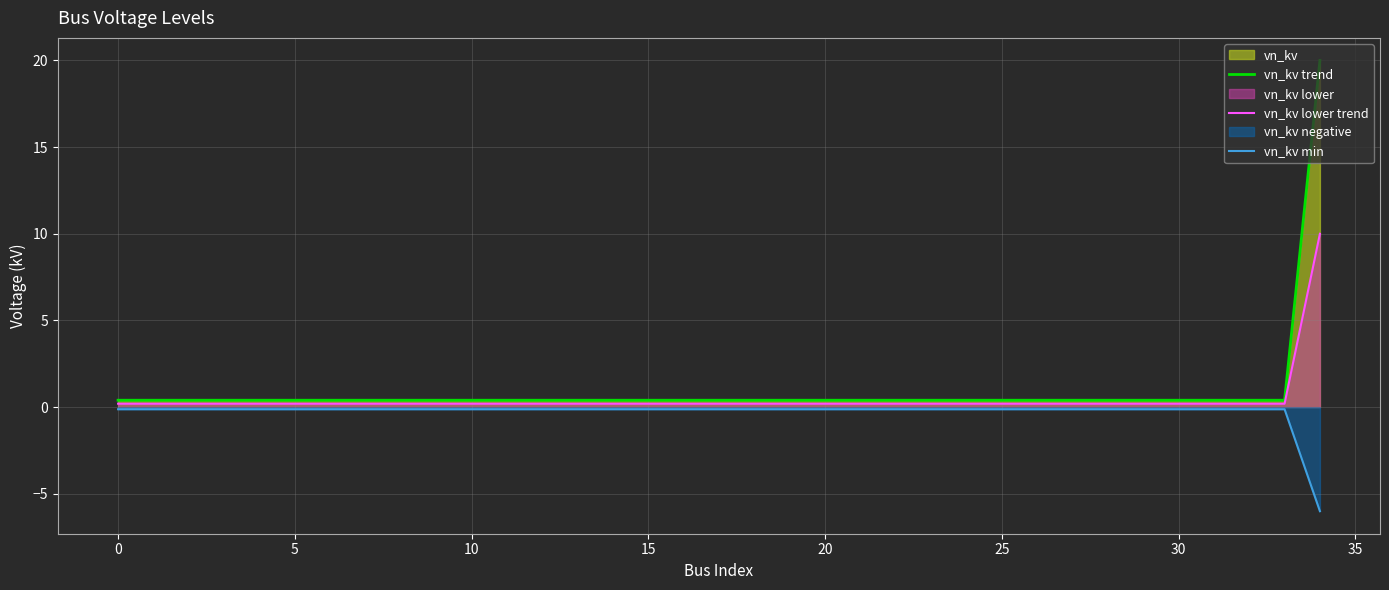

Does the chart have visible grid lines?

Yes